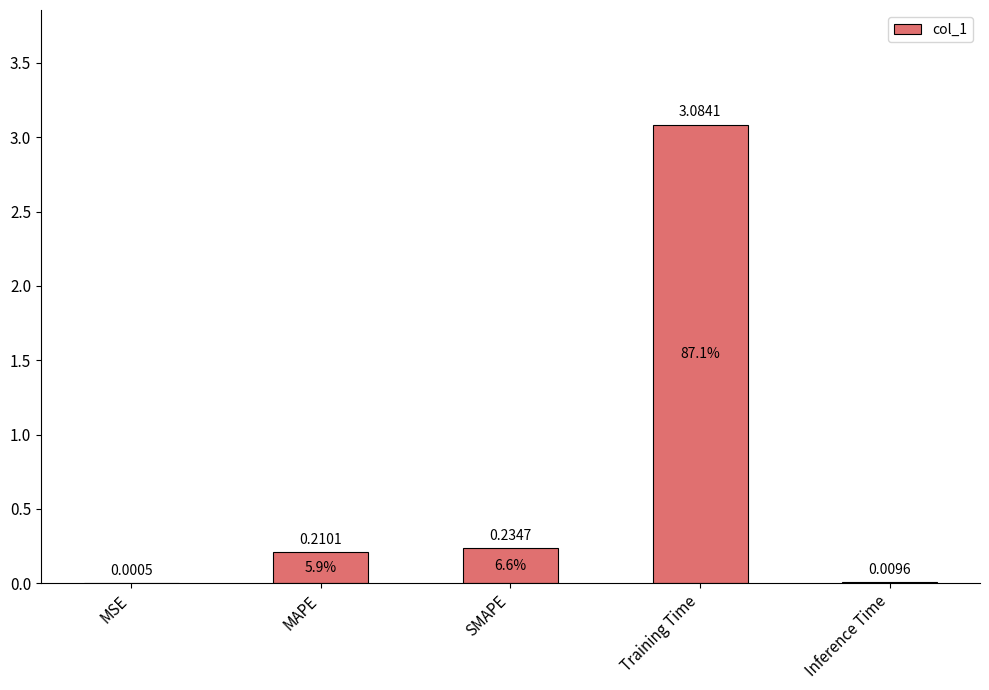

What is the change in value from MSE to MAPE?

+0.2